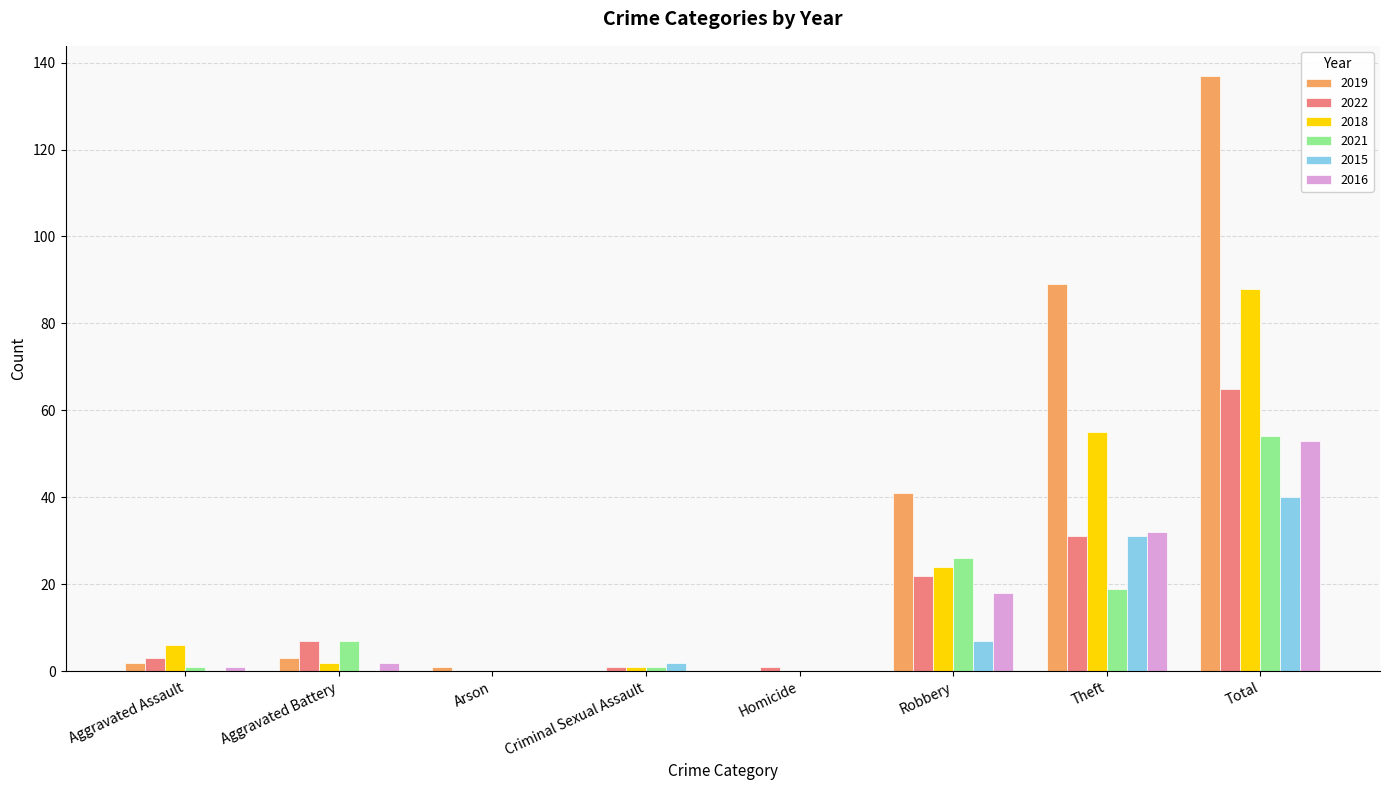

True or false: 2016 has a value of 11 at Robbery.

False